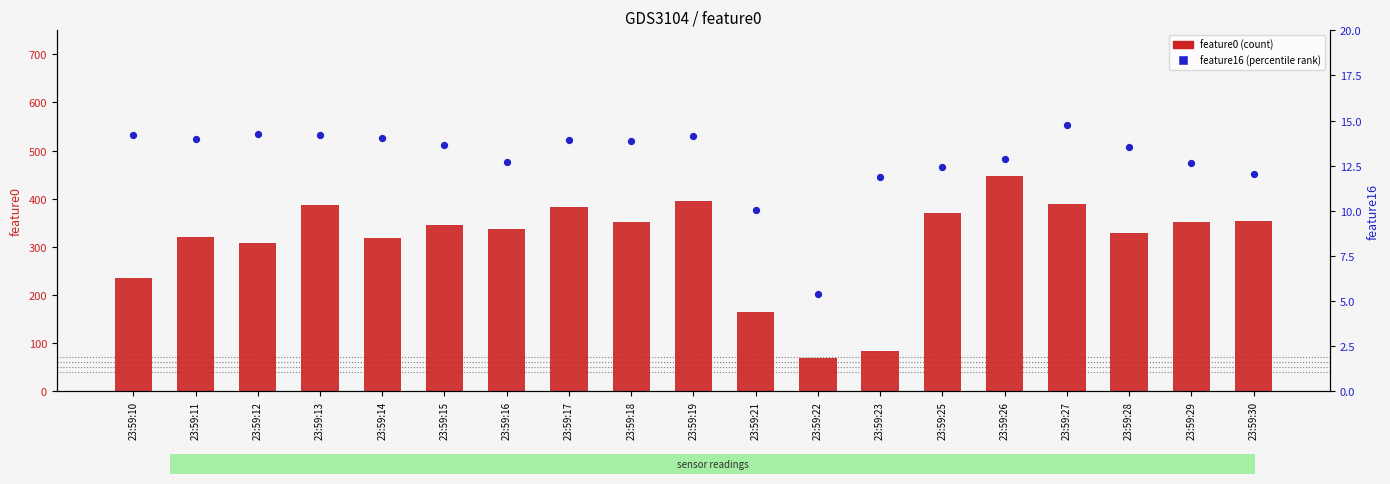

At which category is the sum across all series the highest?

23:59:26